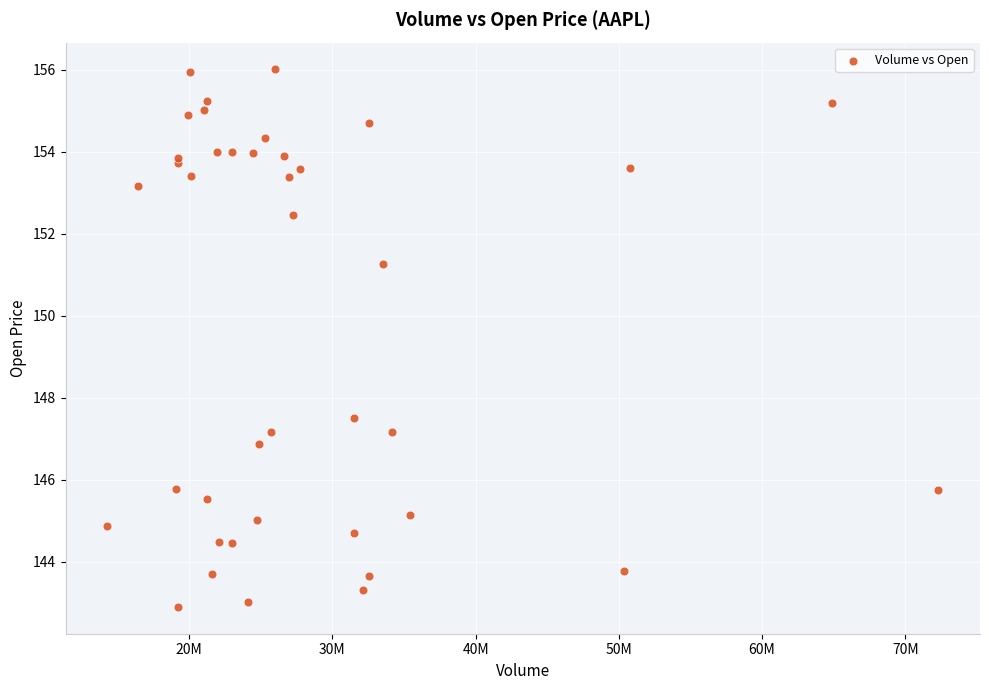

What Y value in the scatter plot is closest to 149?

147.5